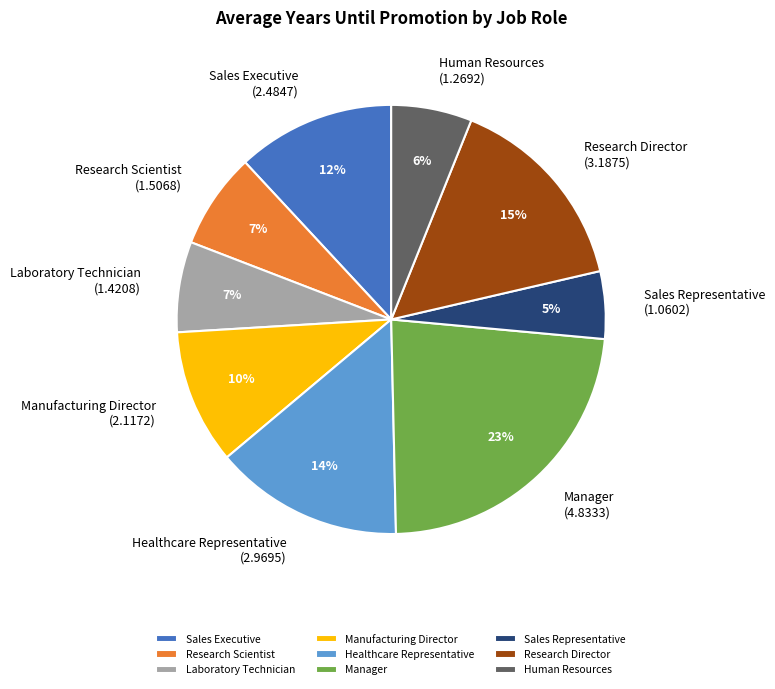

To the nearest percent, what is the difference between the Sales Executive and Manager slice percentages?

11%